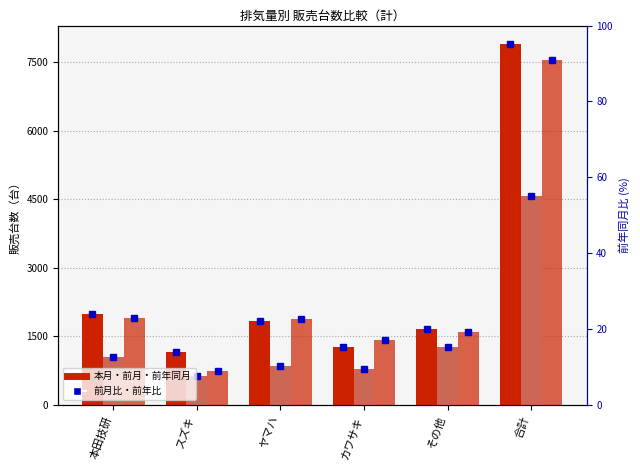

Are the bars grouped side by side (vs. stacked)?

Yes